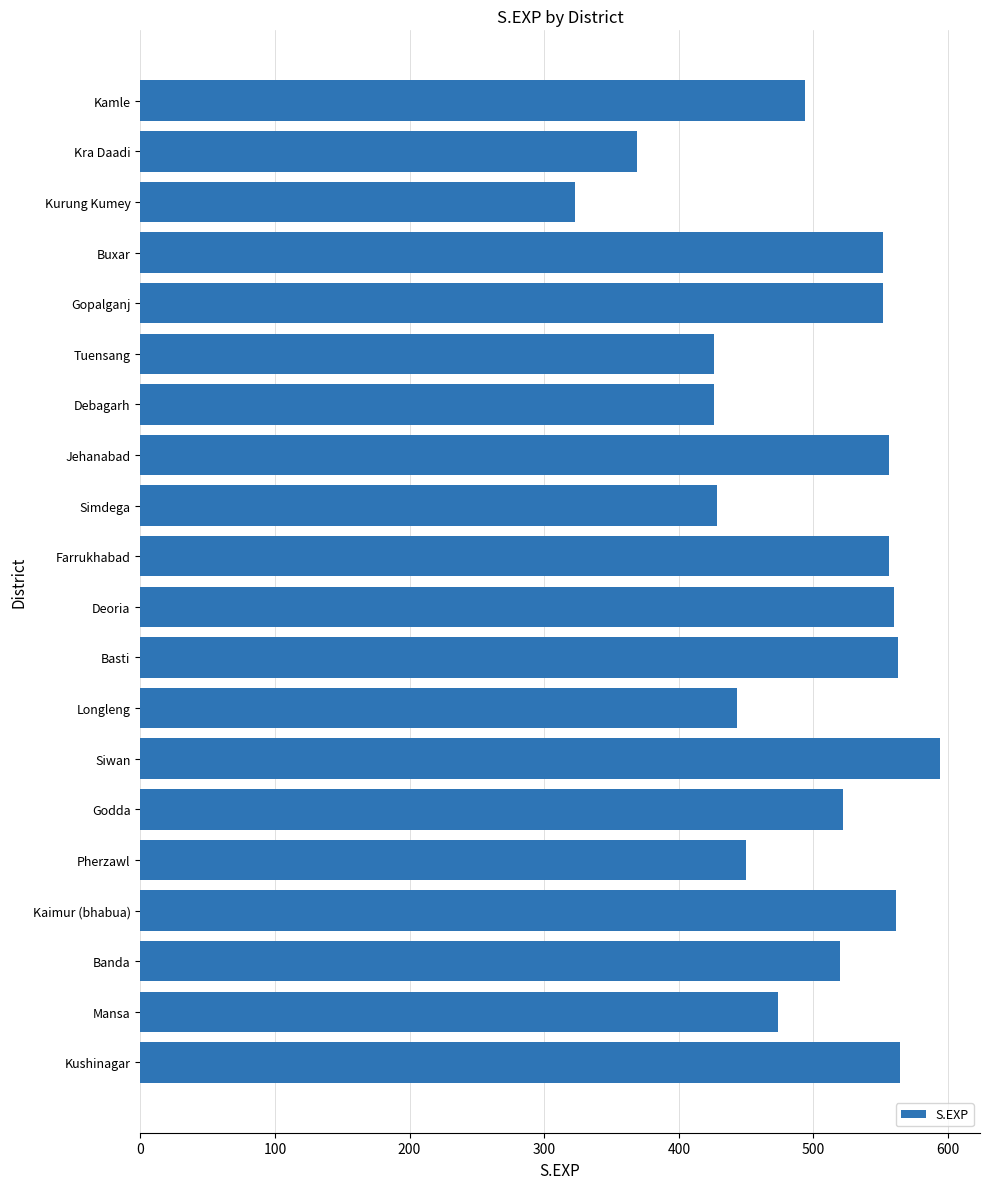

Approximately how many times larger is the value at Pherzawl compared to Basti?

0.8